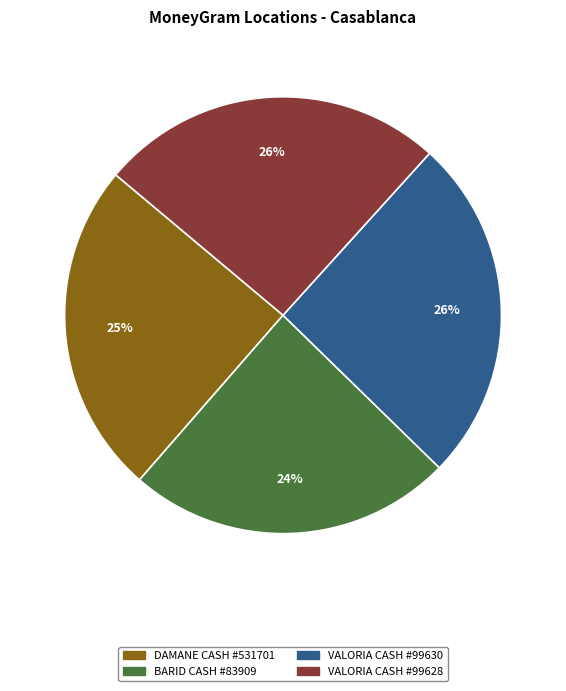

Is it true that VALORIA CASH #99628 is 26% of the pie?

True